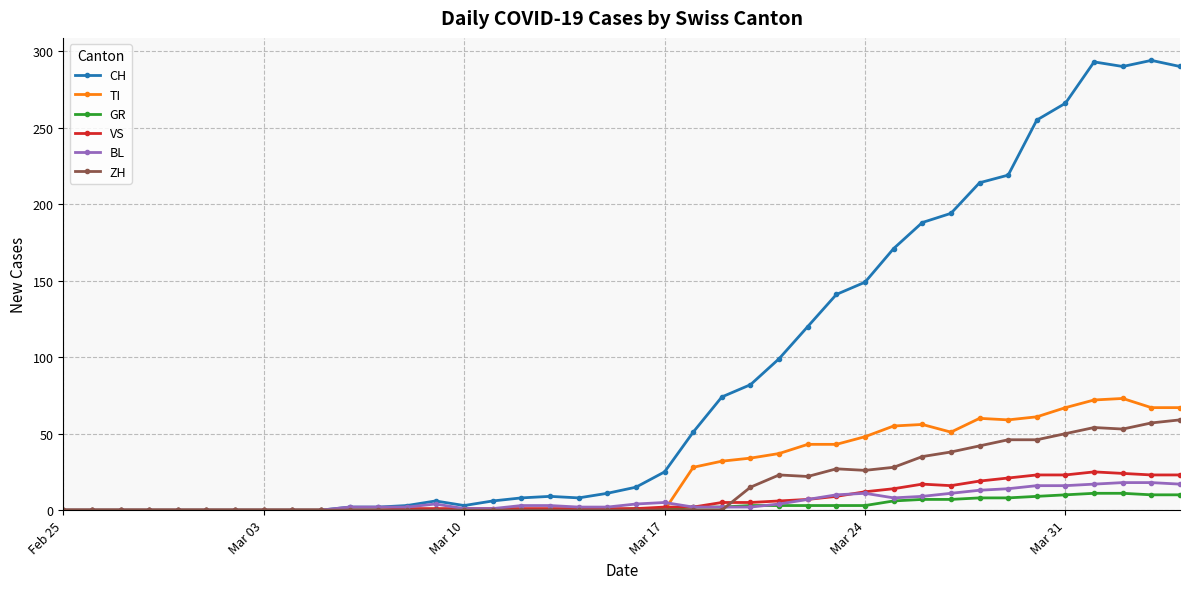

What is the maximum value shown in the chart?

294